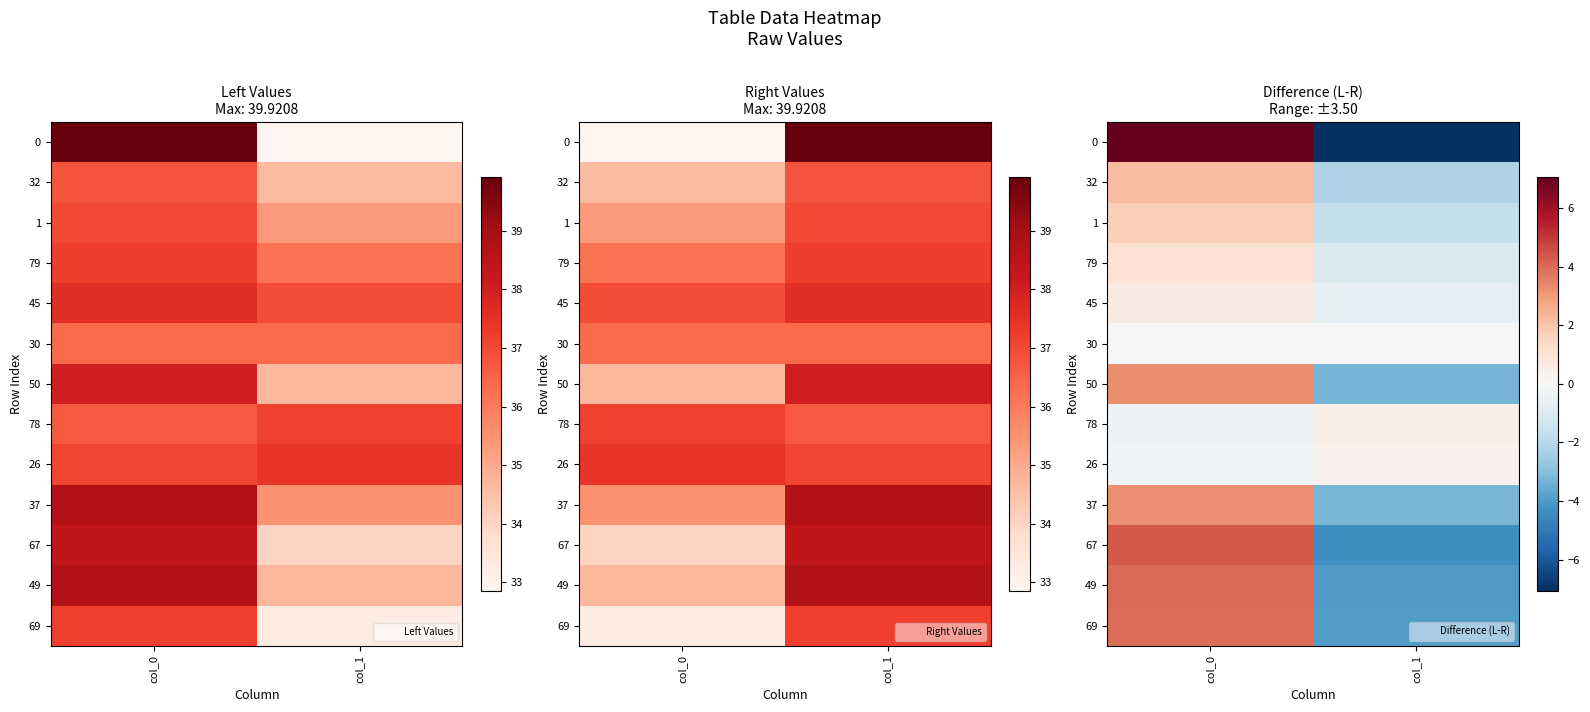

Between col_1 and col_0, which is larger?

col_0